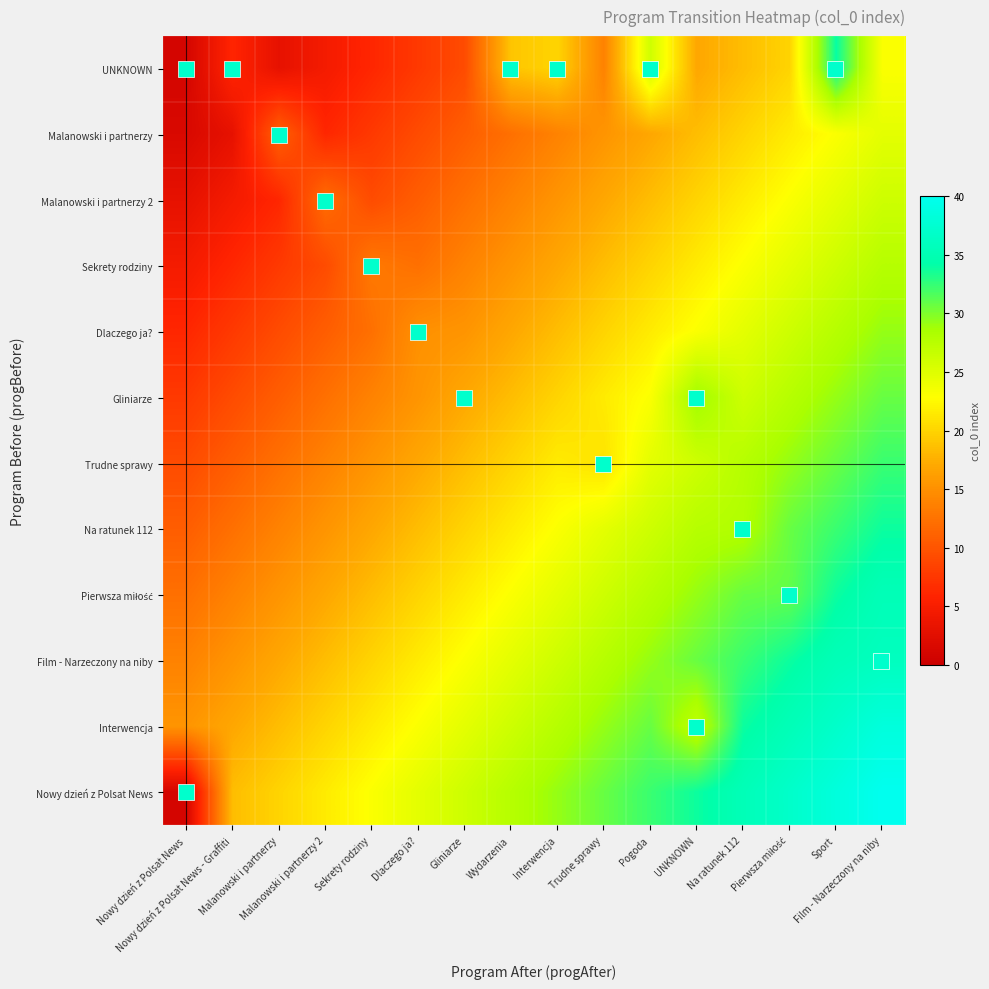

How many categories are shown in the chart?

16